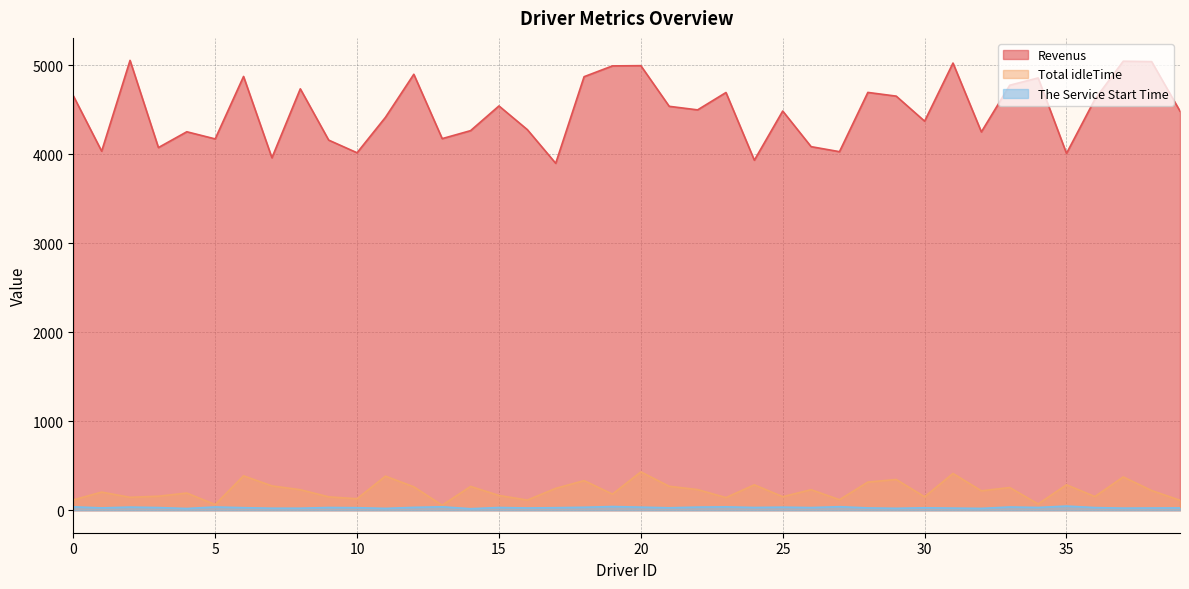

Reading right to left, transcribe all the data shown in this chart.

Revenus: 4484.8	5041.3	5046.1	4618.0	4009.8	4858.1	4776.1	4251.2	5025.1	4372.2	4653.4	4695.2	4029.3	4085.8	4486.2	3933.4	4694.1	4499.0	4539.0	4995.8	4993.2	4871.8	3898.5	4277.1	4543.2	4265.6	4176.0	4899.0	4415.1	4017.0	4159.3	4735.5	3960.5	4874.6	4172.8	4253.0	4075.5	5055.2	4034.6	4657.9
Total idleTime: 111.8	221.3	374.1	154.0	285.8	70.1	255.1	218.2	413.1	151.2	345.4	316.2	118.3	230.8	152.2	285.4	142.1	232.0	269.0	430.8	181.2	332.8	245.5	114.1	166.2	267.6	56.0	263.0	383.1	129.0	150.3	230.5	273.5	386.6	63.8	193.0	157.5	145.2	203.6	115.9
The Service Start Time: 26.0	25.0	23.6	29.8	46.7	31.0	36.5	20.5	23.8	27.6	21.5	26.0	39.8	29.8	34.5	30.8	37.9	35.0	27.4	34.5	41.5	33.1	28.6	25.3	30.8	16.9	38.6	32.2	20.5	28.6	30.8	22.6	22.6	28.6	36.7	19.3	30.0	35.3	26.2	38.4